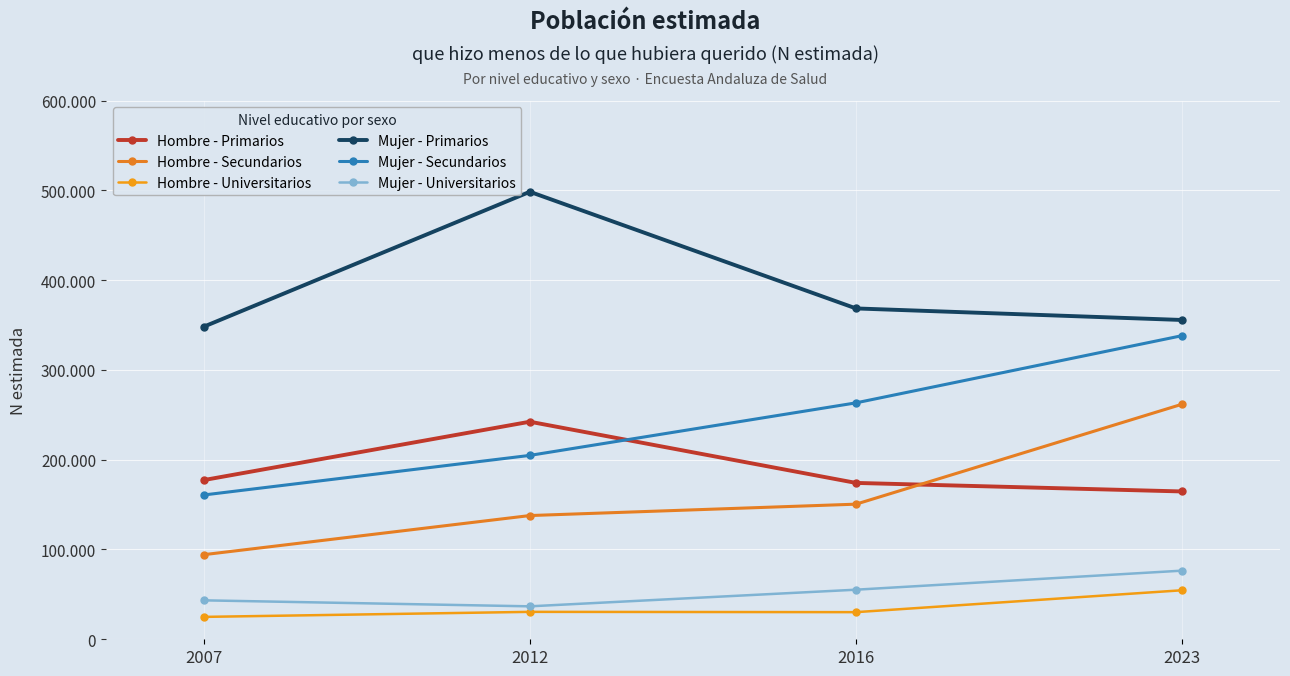

Is this an area chart (filled region under the line)?

No